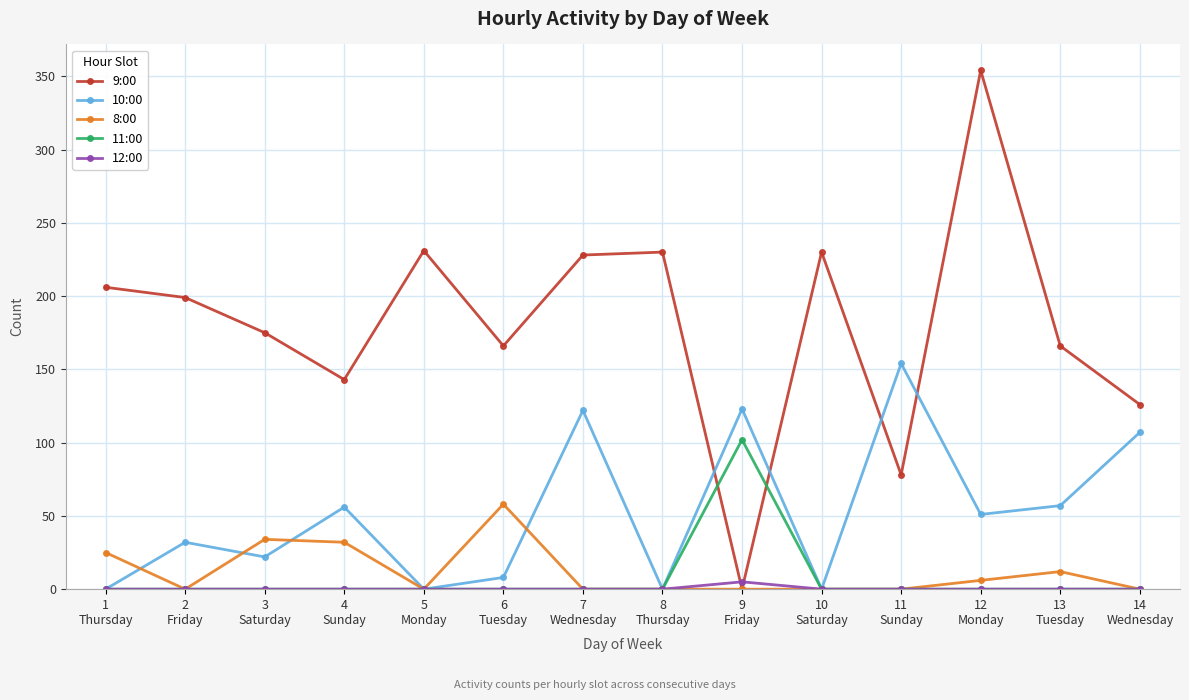

True or false: 8:00 has a value of 0 at 8
Thursday.

True